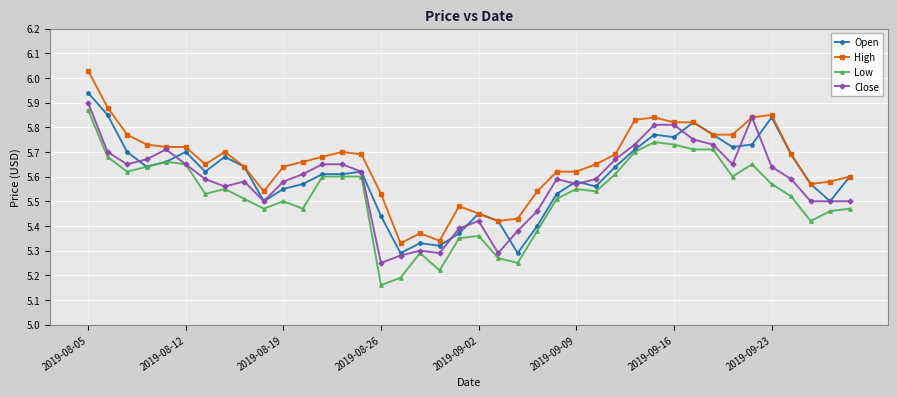

What are all the series names shown in the legend?

Open, High, Low, Close